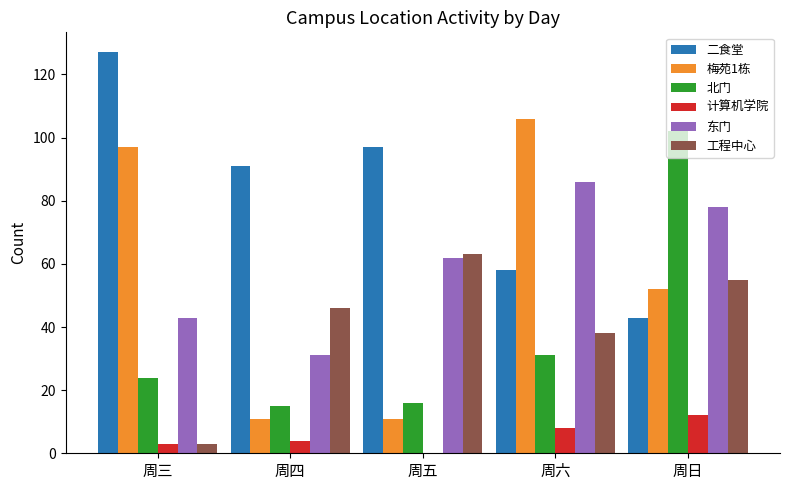

Is the value of 北门 at 周四 greater than the value of 工程中心 at 周六?

No